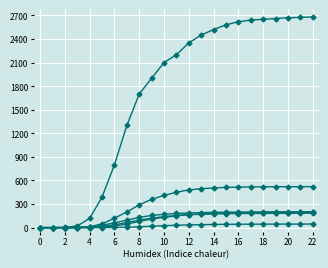

Is this an area chart (filled region under the line)?

No